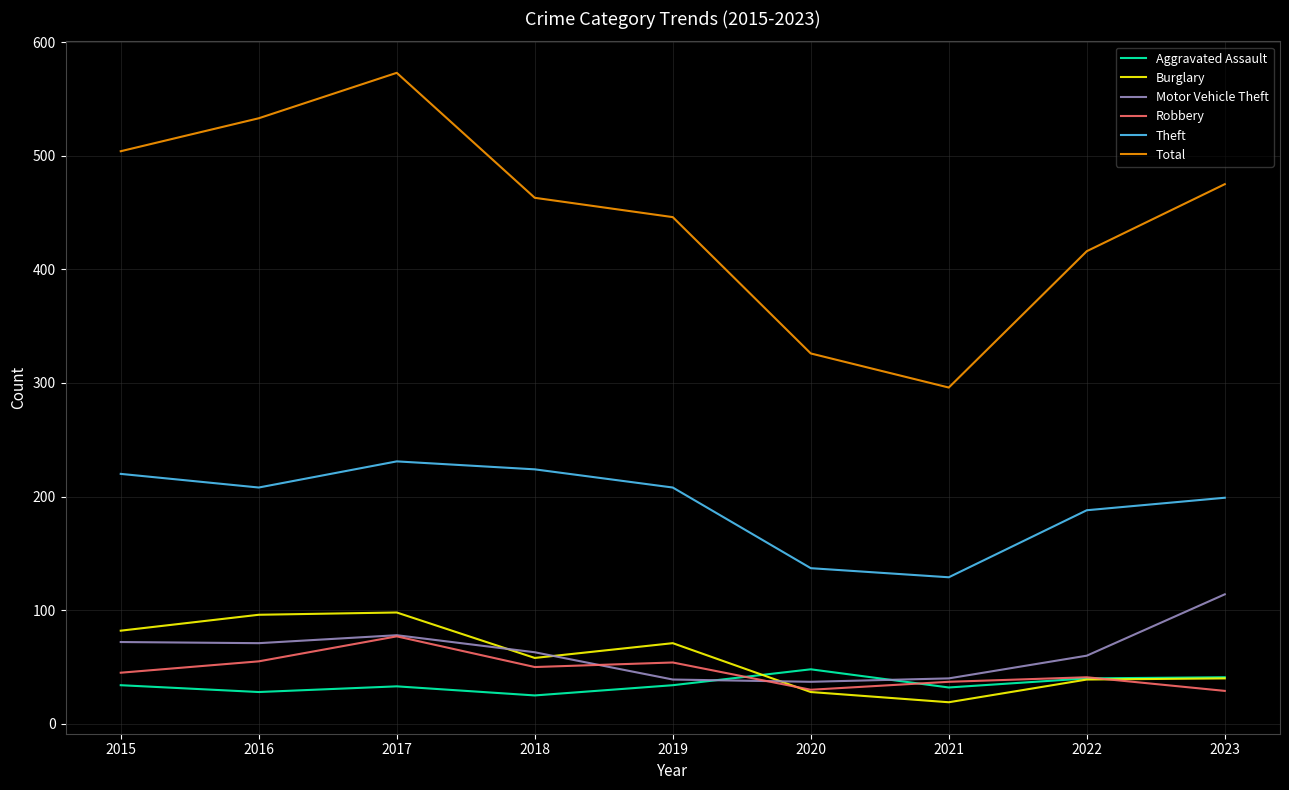

At how many categories does at least one series exceed 265?

9